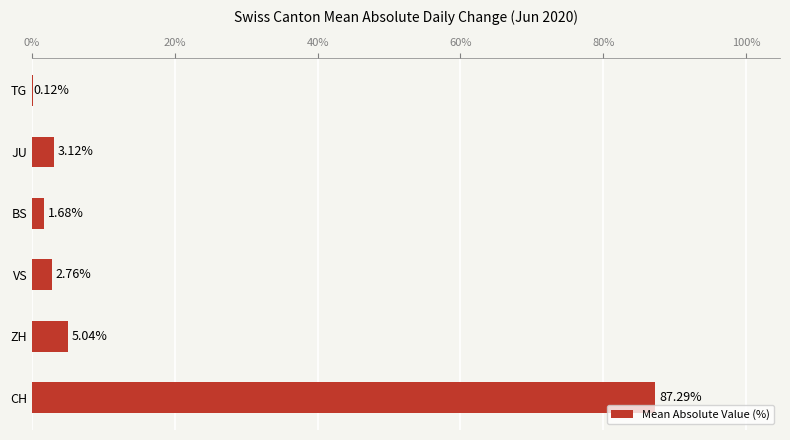

What is the maximum value shown in the chart?

87.3